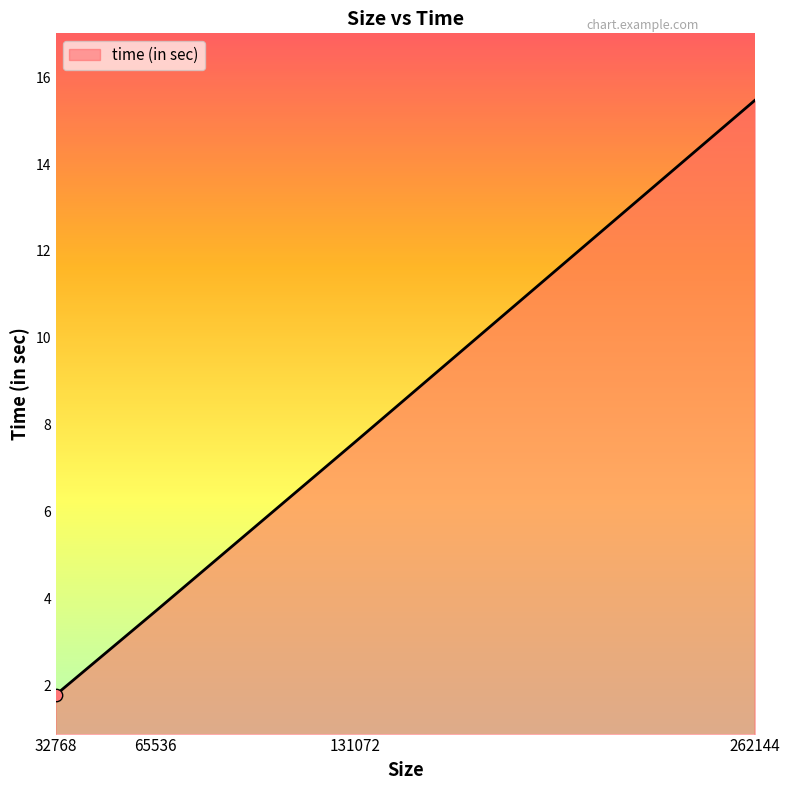

What is the change in value from 32768 to 262144?

+13.7